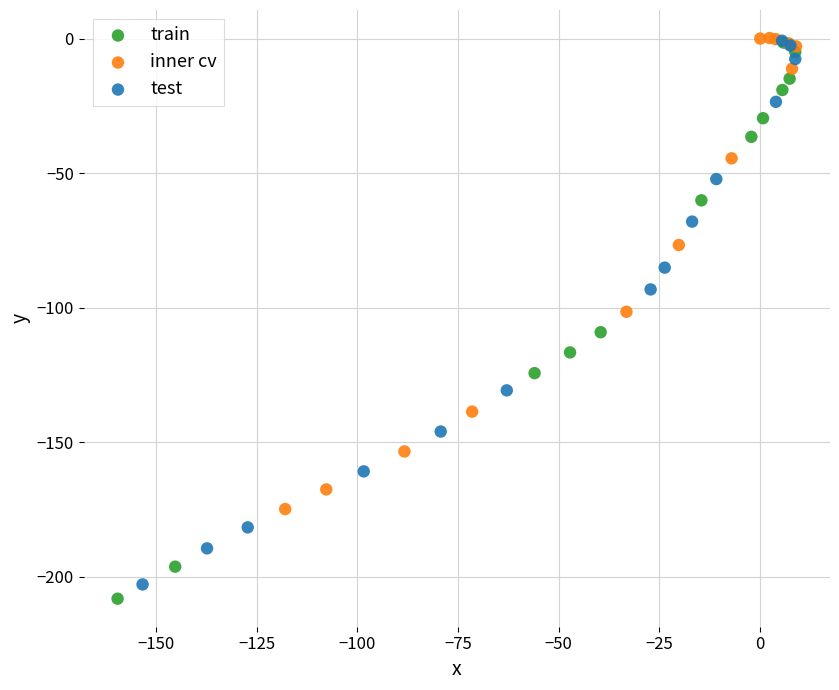

Which series has the widest spread of Y values?

train